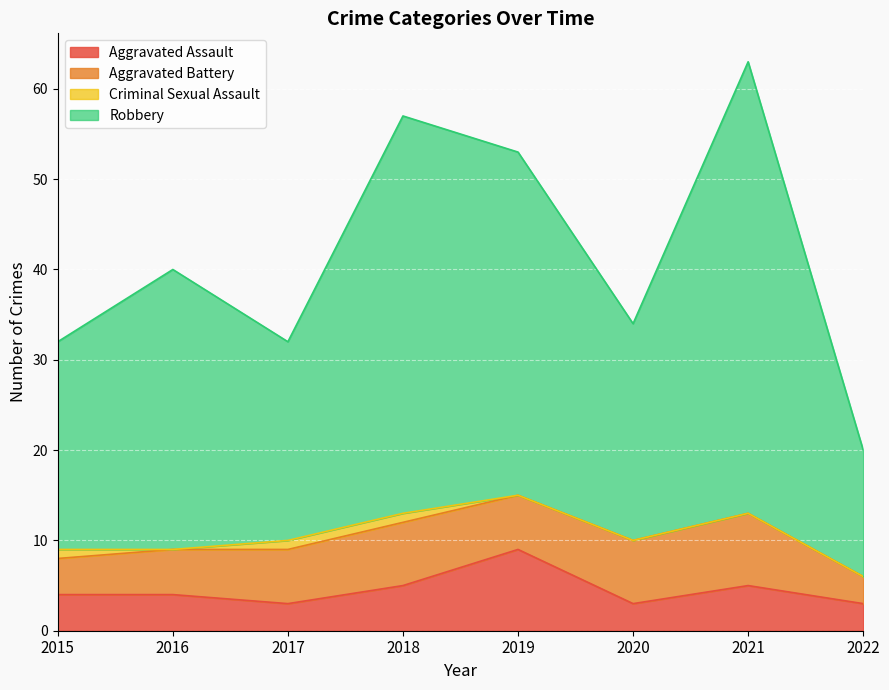

Which series has the largest total across all categories?

Robbery